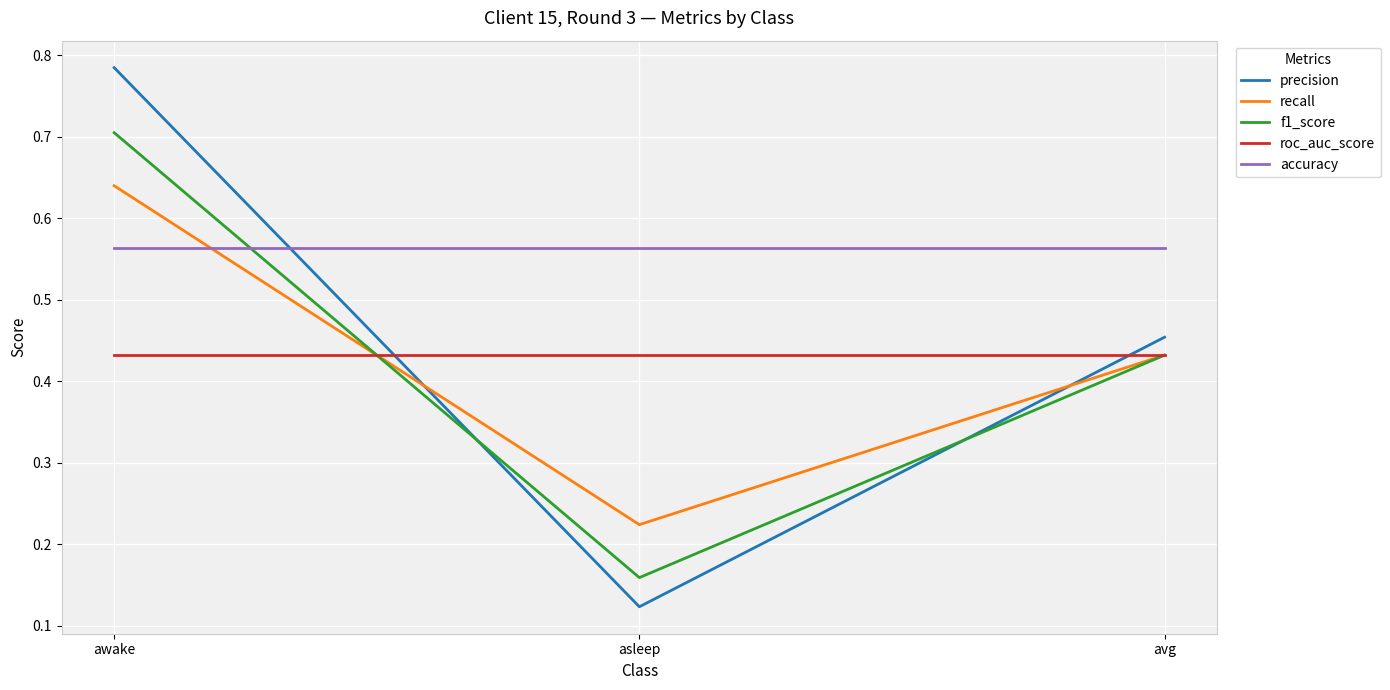

What is the sum of all accuracy values?

1.7